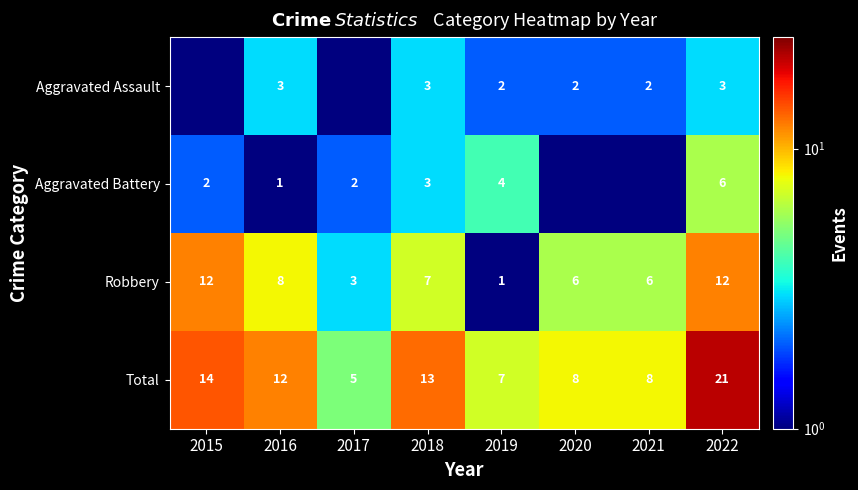

What is the highest value of the Robbery series?

12.0